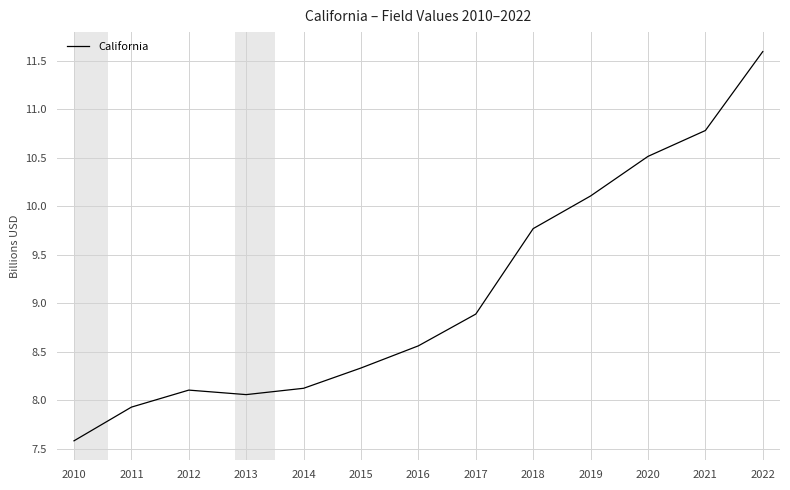

What is the greatest value displayed?

11.6